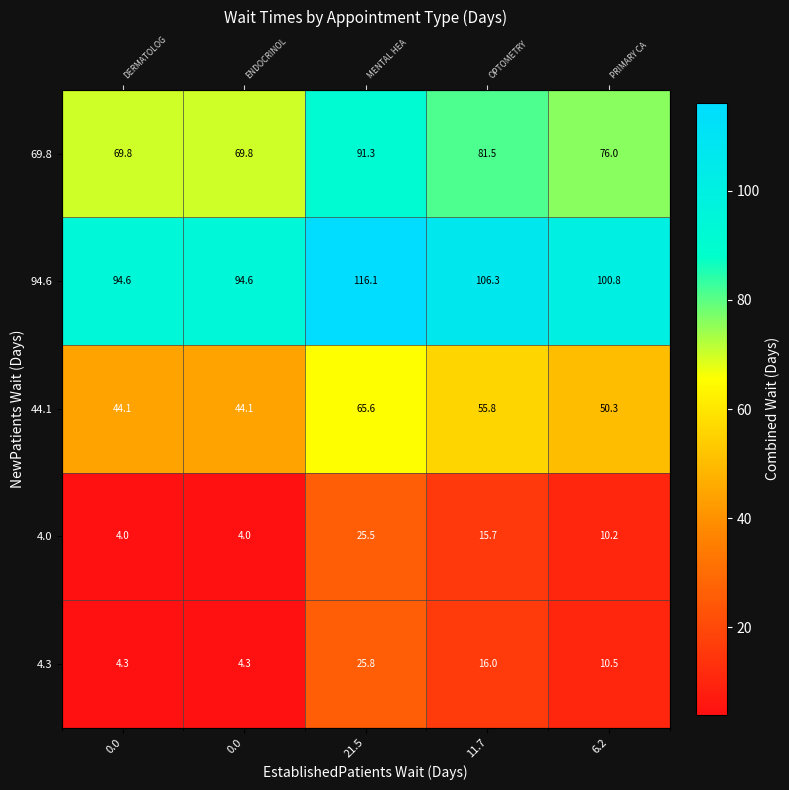

What is the difference between the 44.1 values at 21.5 and 11.7?

9.8